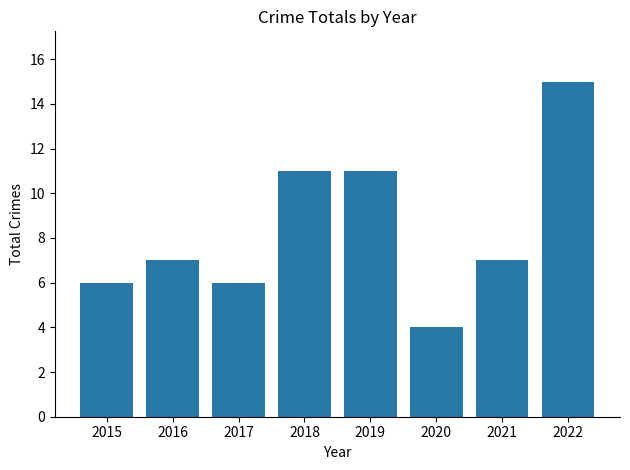

What is the smallest value displayed?

4